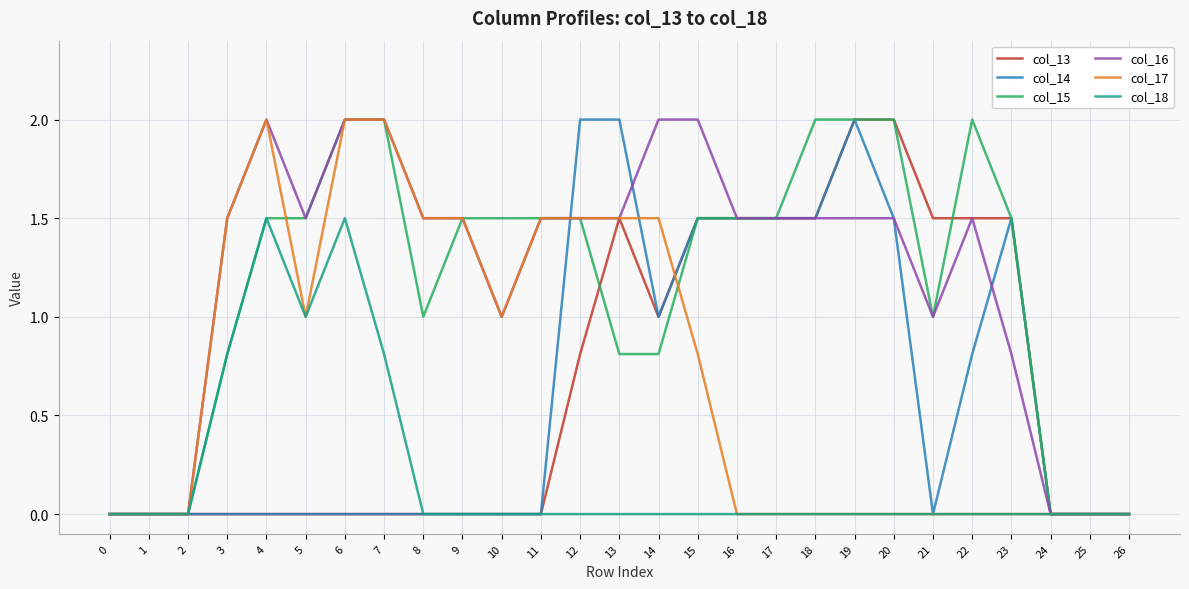

What is the highest value of the col_17 series?

2.0